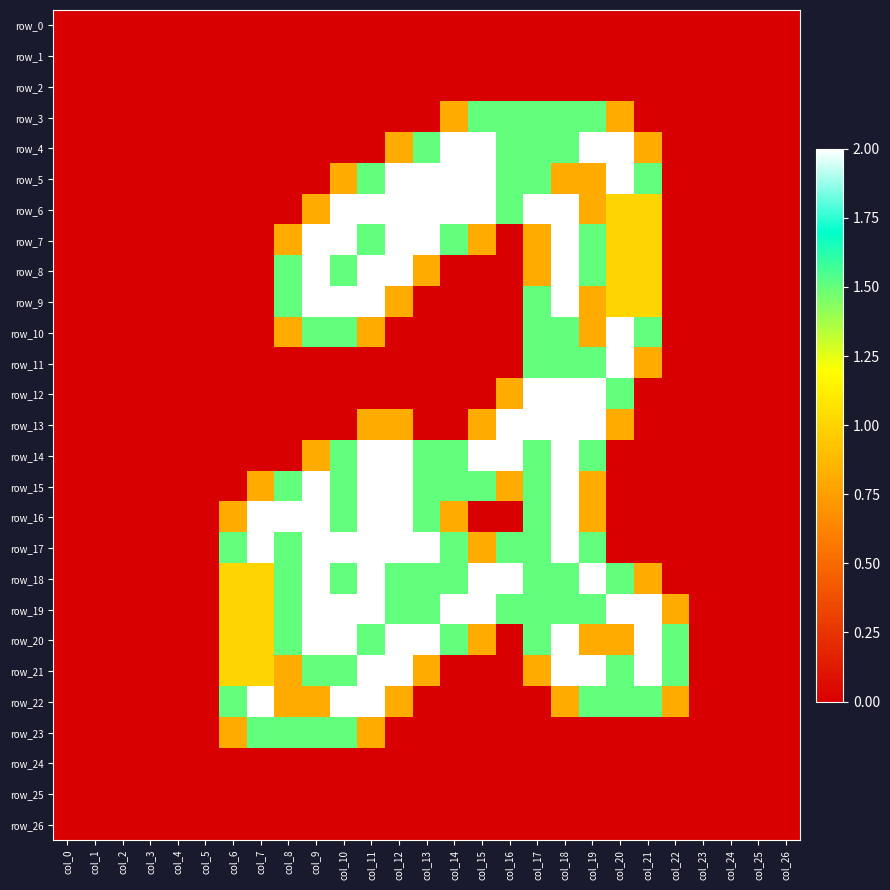

The row_10 series shows 0.9 at col_4. True or false?

False